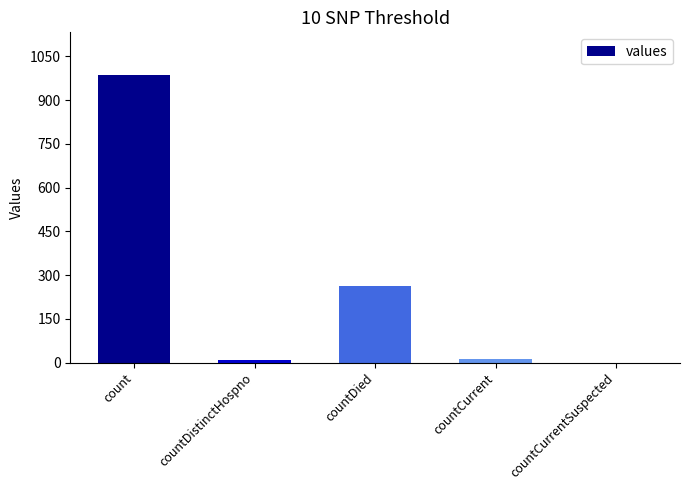

How many distinct data groups are displayed?

1